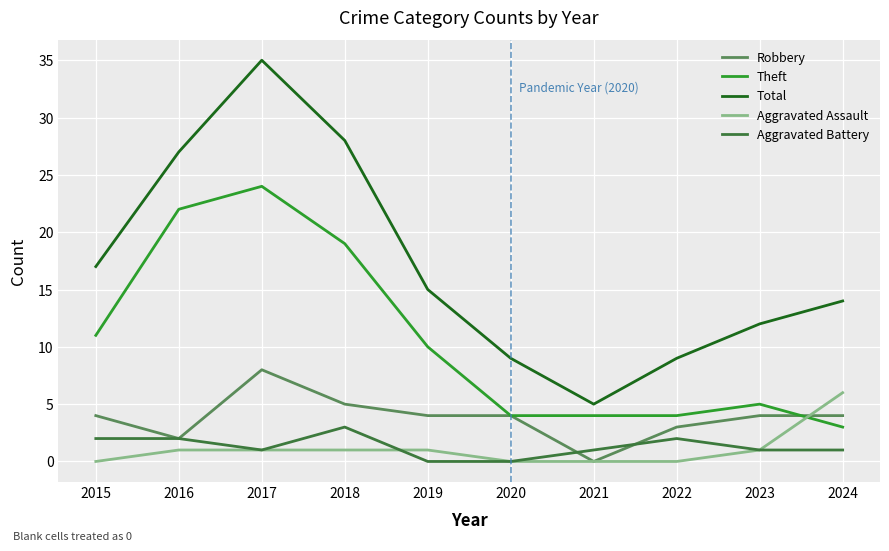

Count the number of categories in the chart.

10